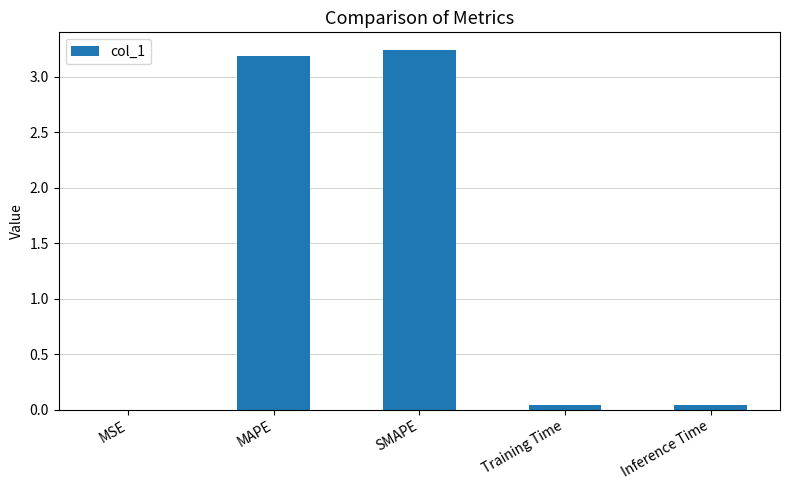

Are the bars horizontal?

No